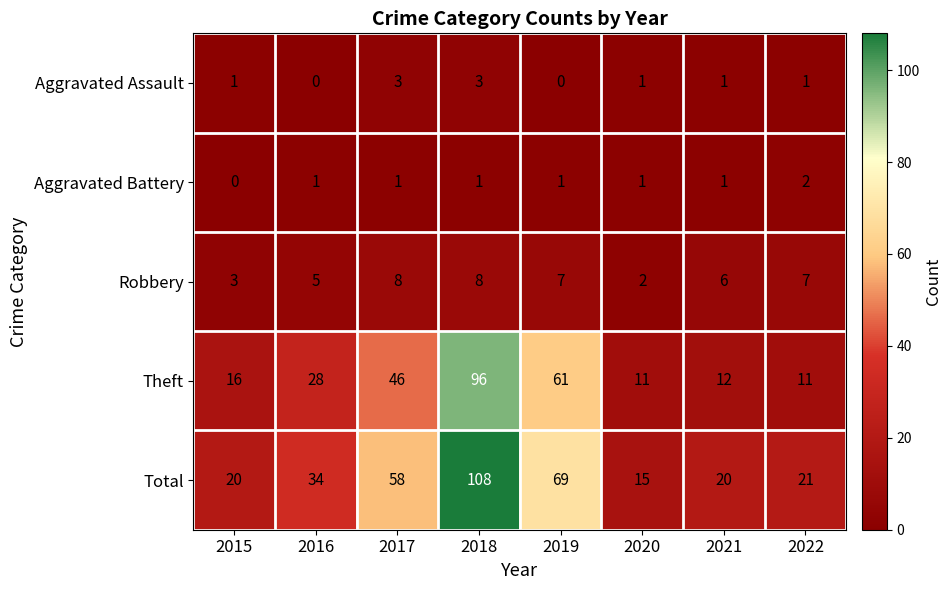

True or false: Aggravated Assault has a value of 3 at 2018.

True